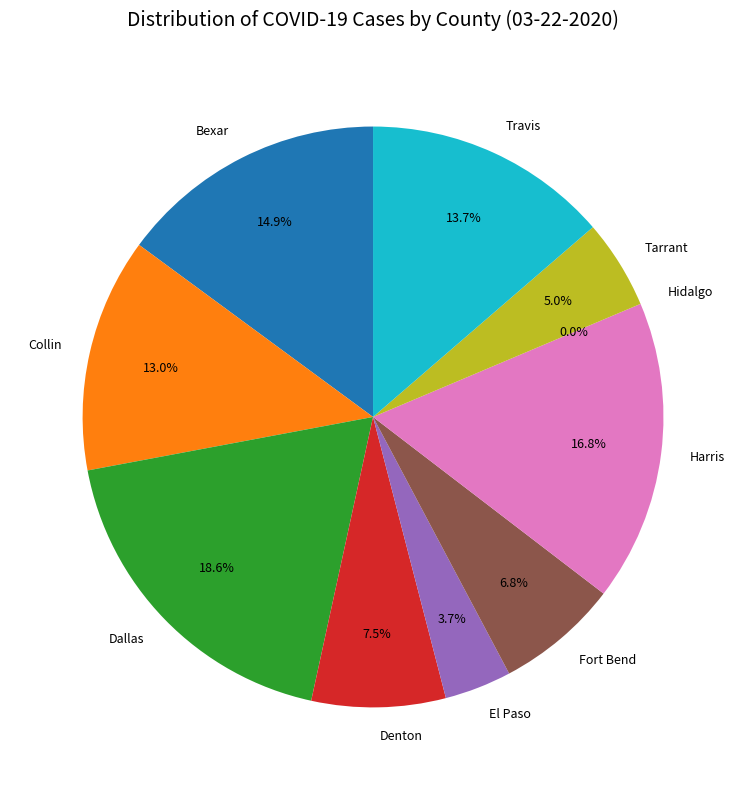

How much of the chart is everything except El Paso?

96.3%